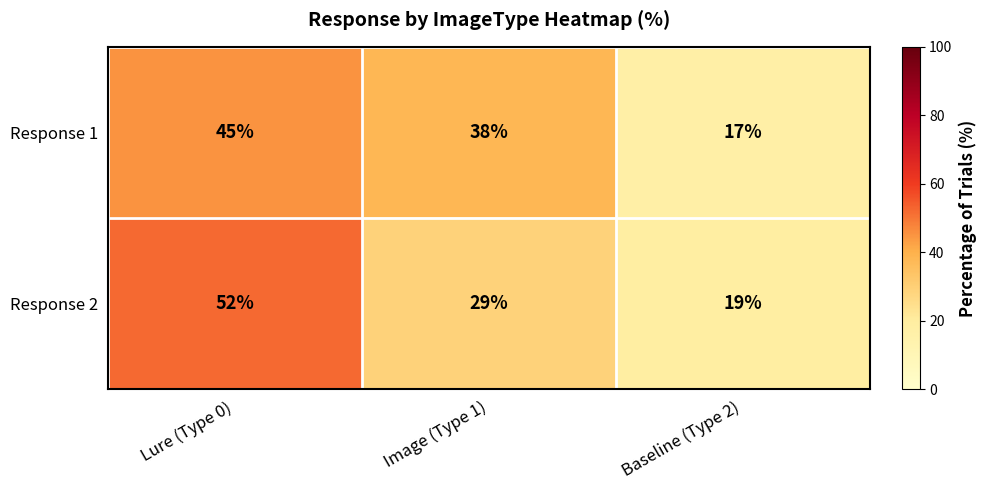

Which category has the highest value in the Response 1 series?

Lure (Type 0)